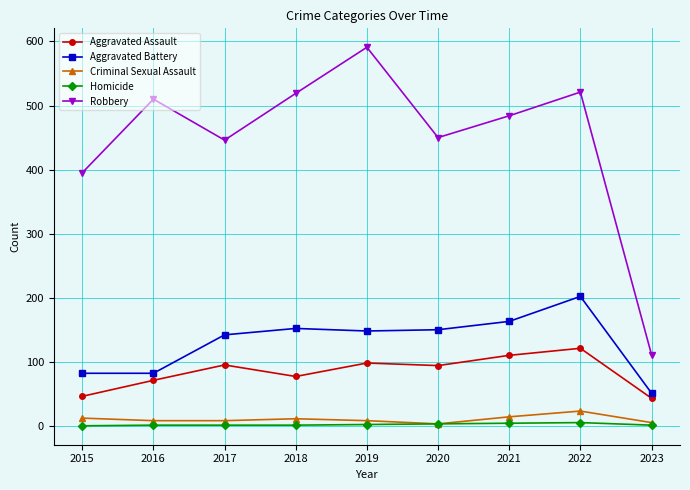

What is the value of the Aggravated Battery point at the 4th from the left?

152